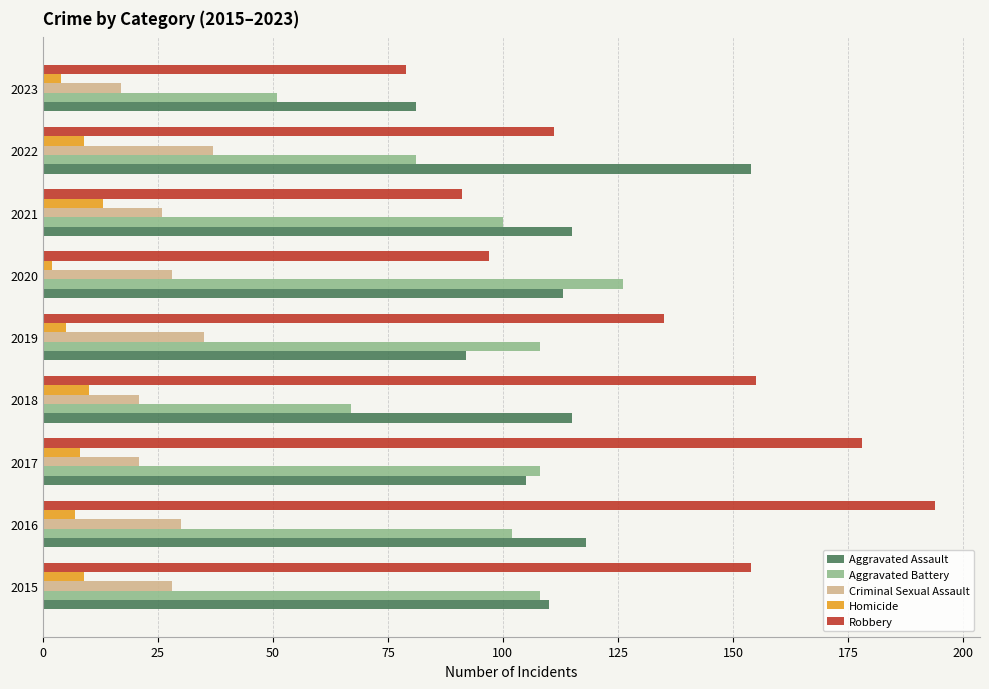

Rank the series by their maximum value, from lowest to highest.

Homicide, Criminal Sexual Assault, Aggravated Battery, Aggravated Assault, Robbery